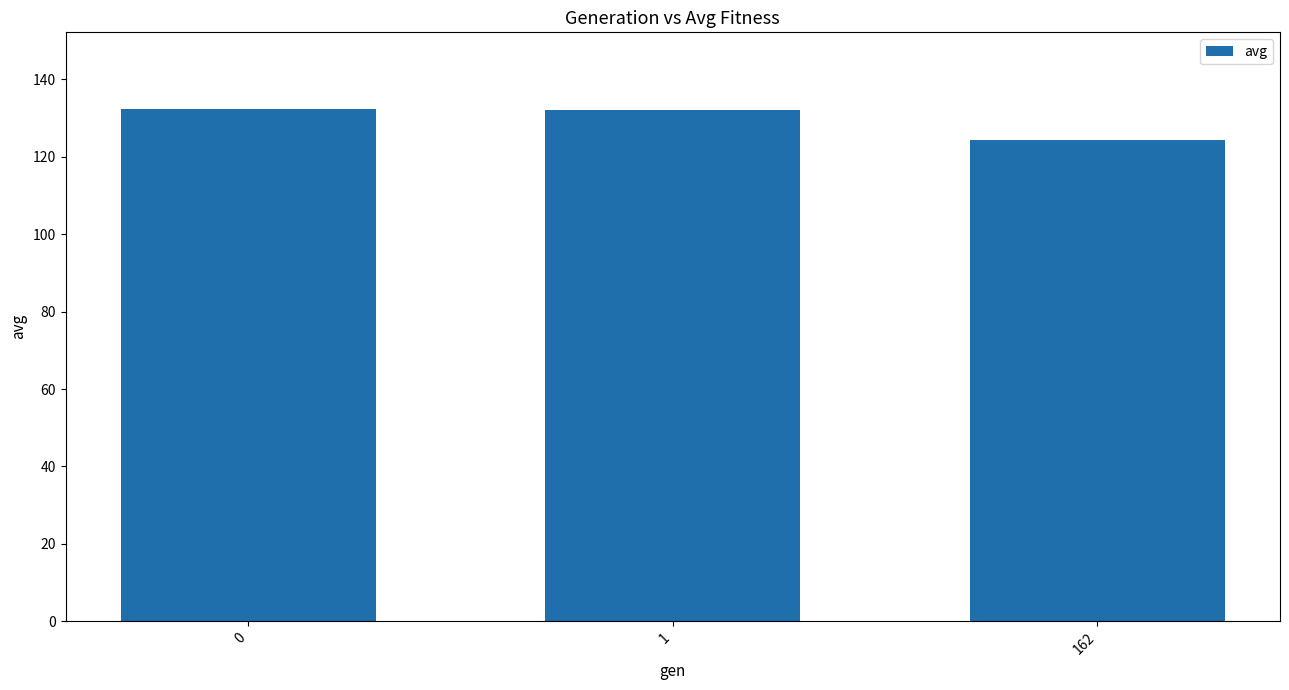

What is the ratio of the value at 0 to the value at 1?

1.0